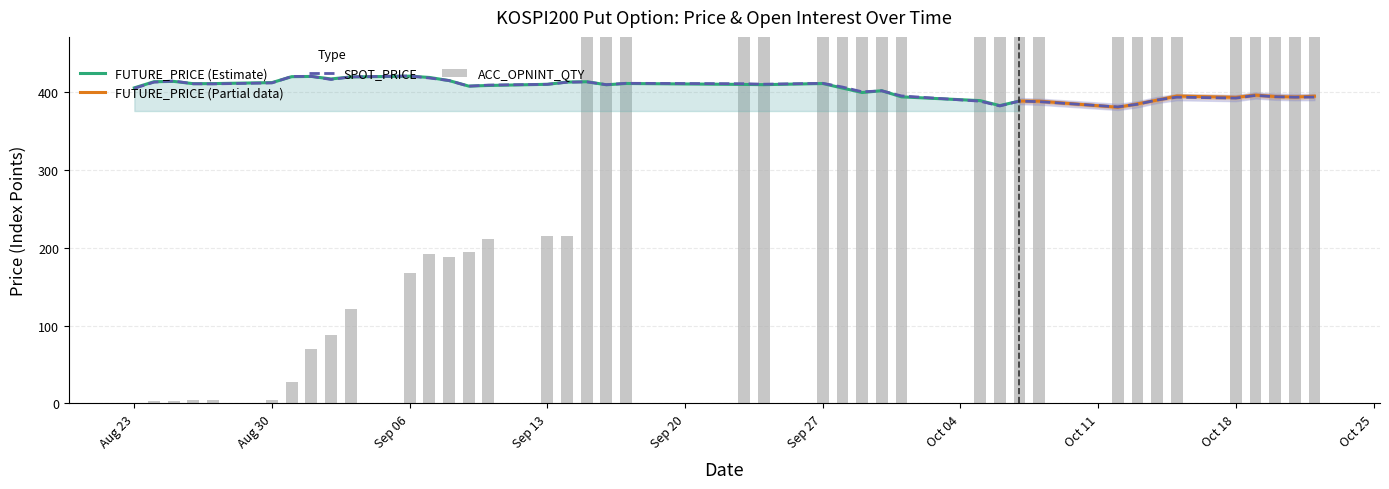

Count the number of categories in the chart.

40